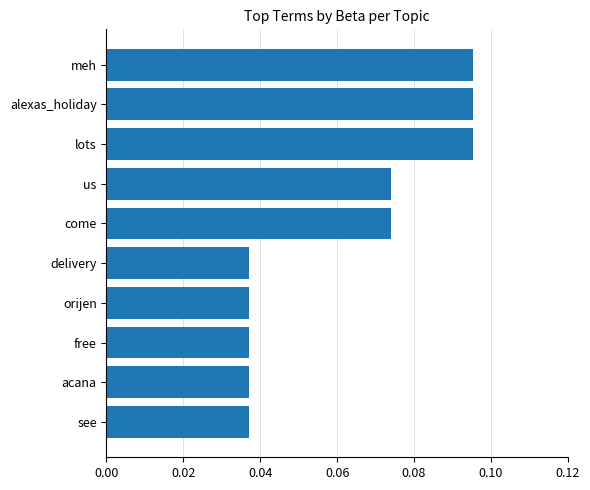

How many values are between 0 and 1?

10